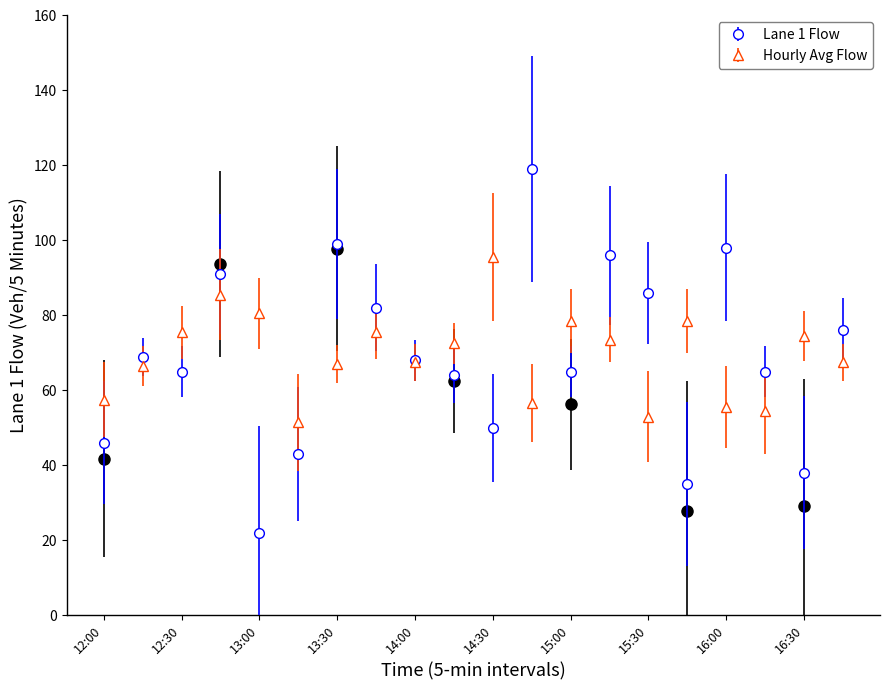

At how many categories does at least one series exceed 114?

1